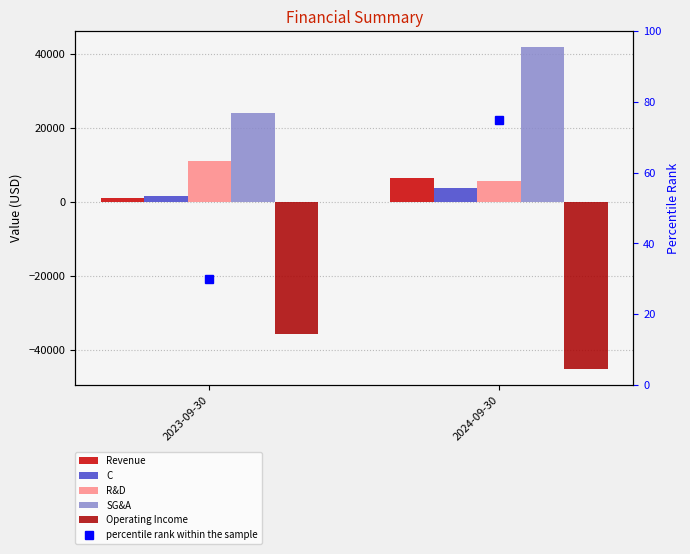

Rank the series at 2024-09-30 from highest to lowest value.

SG&A, Revenue, R&D, C, percentile rank within the sample, Operating Income